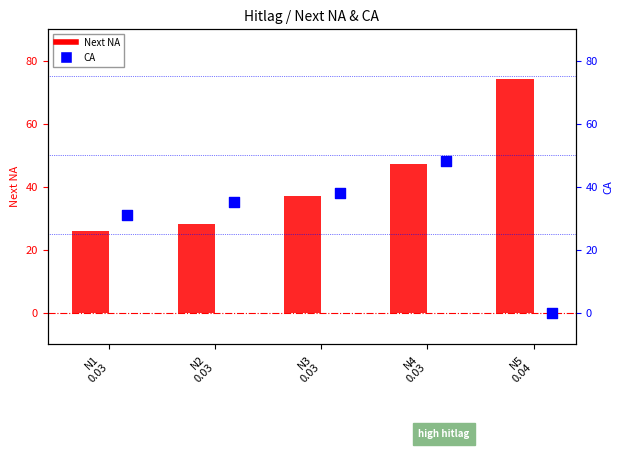

Is the value of CA at N2
0.03 greater than the value of Next NA at N3
0.03?

No